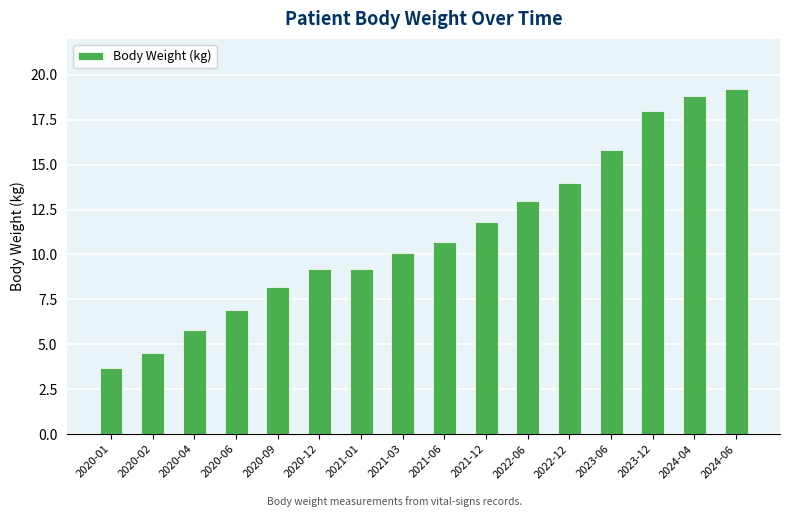

How many categories are shown in the chart?

16